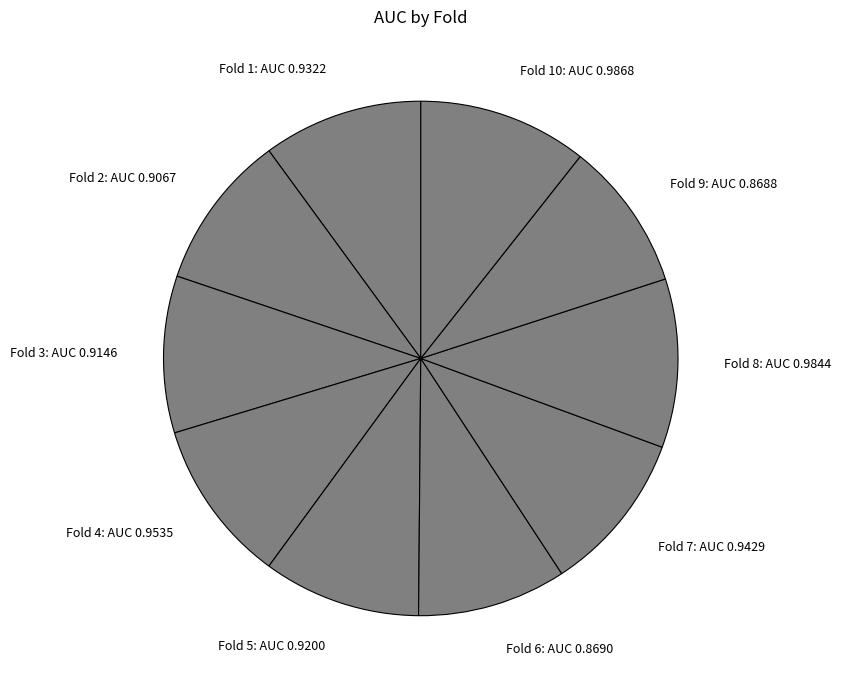

The Fold 8 slice represents 11% of the pie. True or false?

True